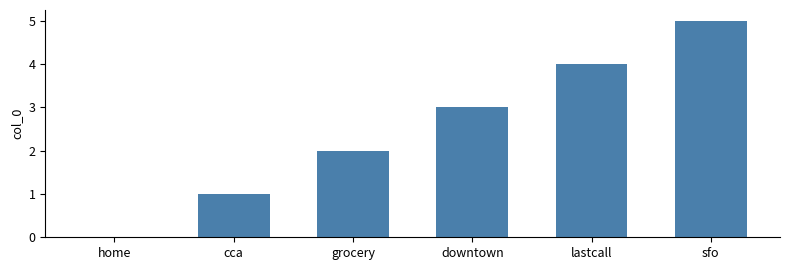

Where is the data nearest to the value 2?

grocery